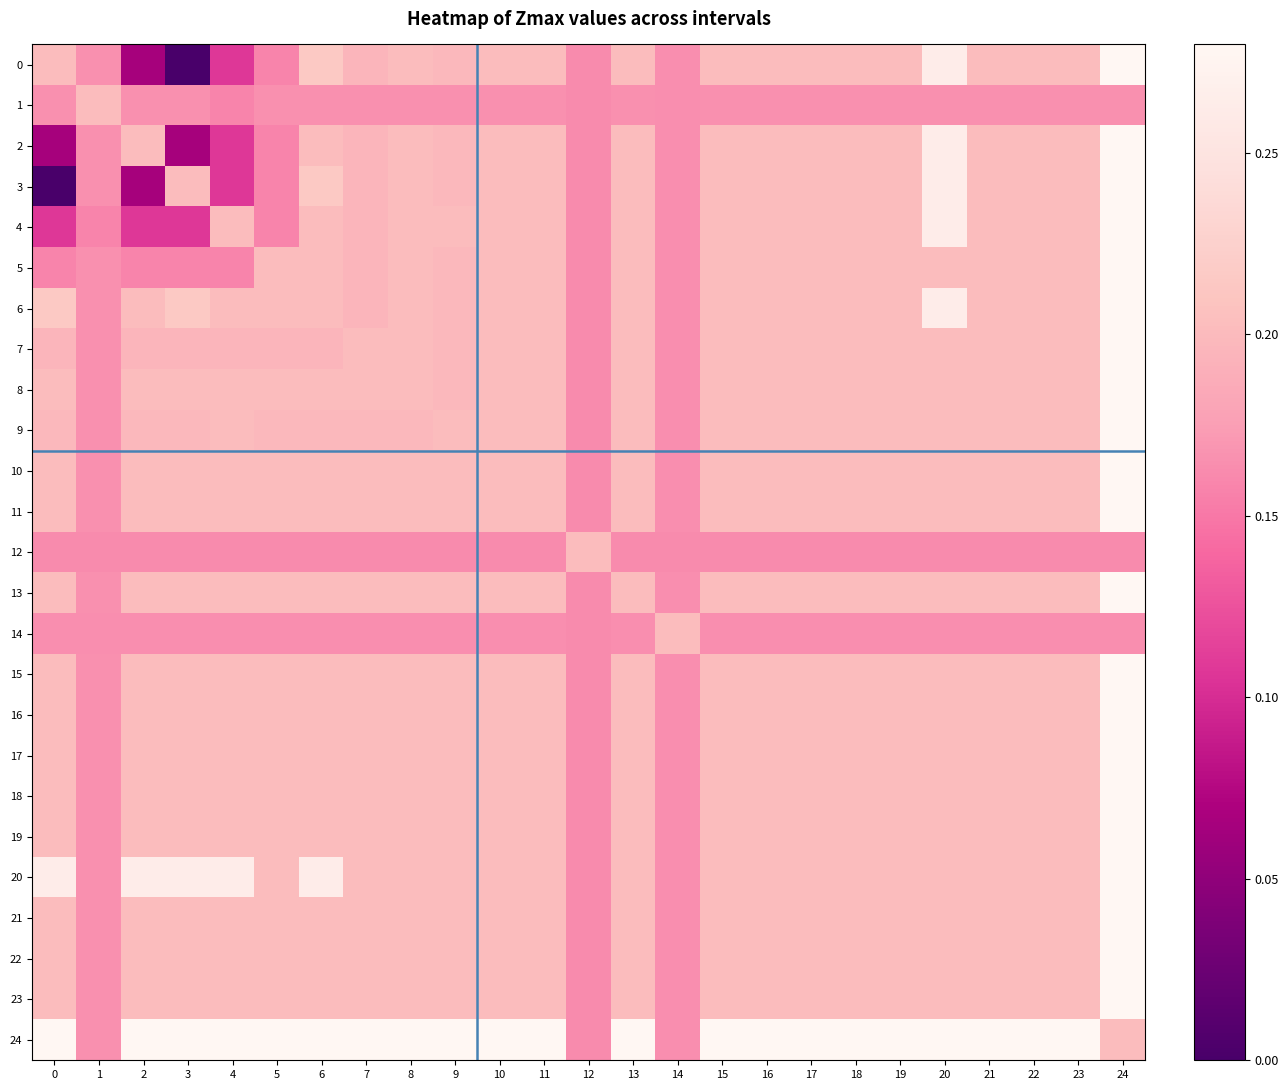

Which series changed the most between 8 and 16?

9